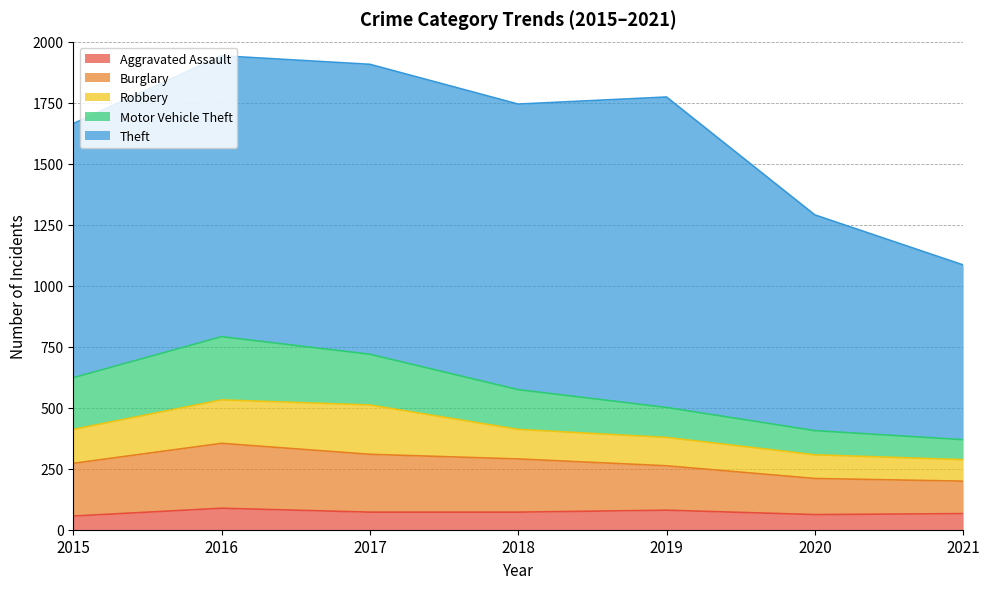

True or false: Theft and Robbery intersect in this chart.

False